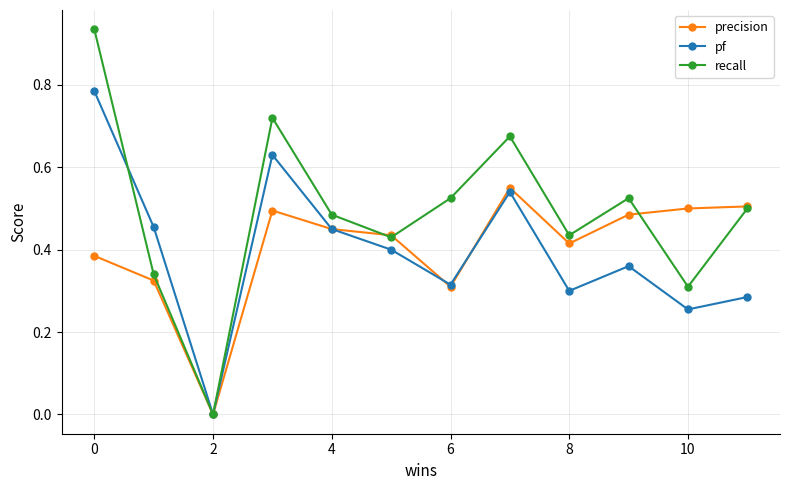

True or false: pf and precision cross at least once.

True